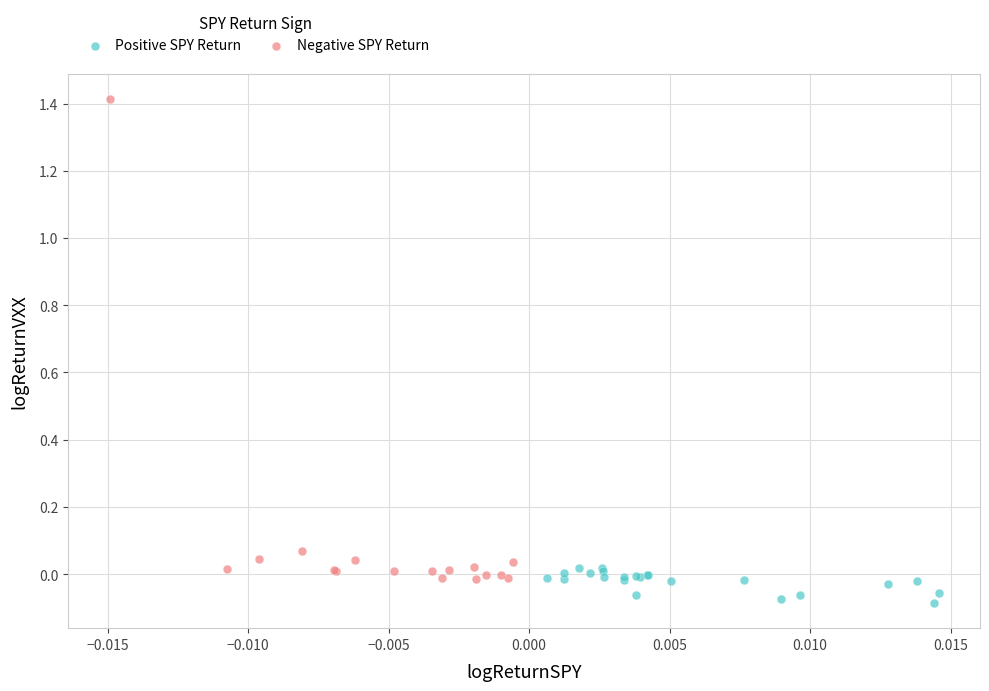

Which series has the widest spread of Y values?

Negative SPY Return